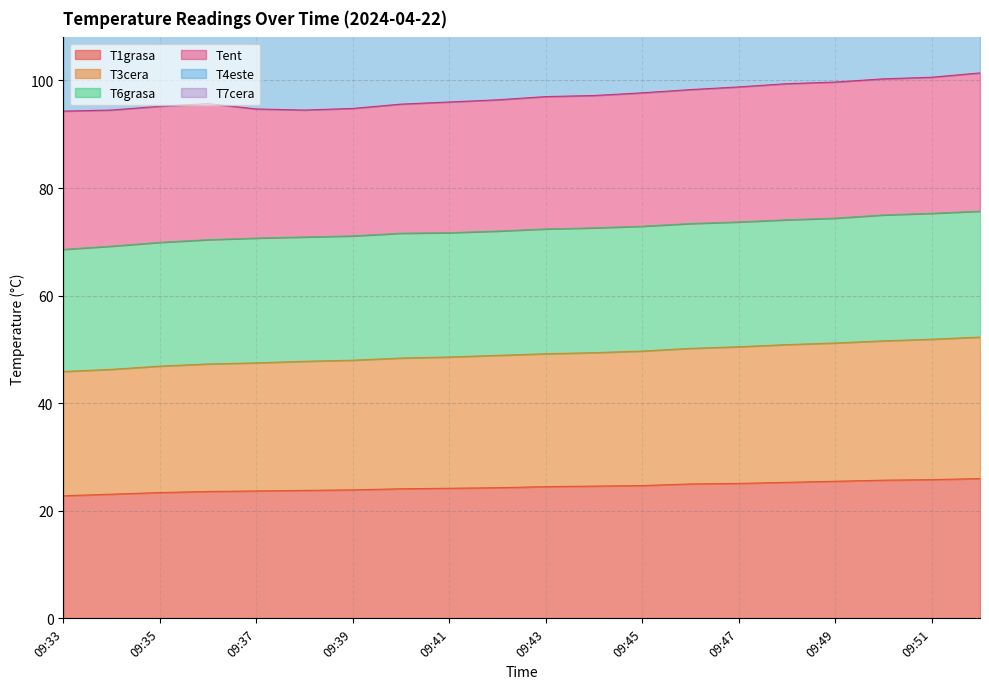

The T1grasa series shows 16.2 at 09:39. True or false?

False